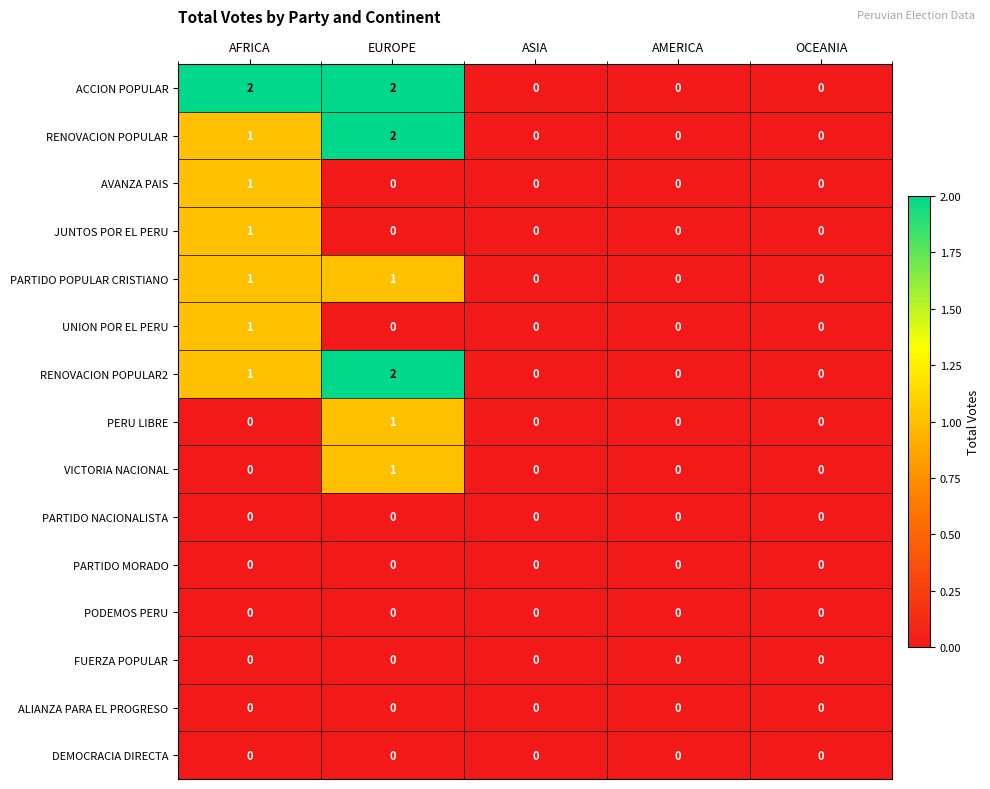

Which series has the largest total across all categories?

ACCION POPULAR